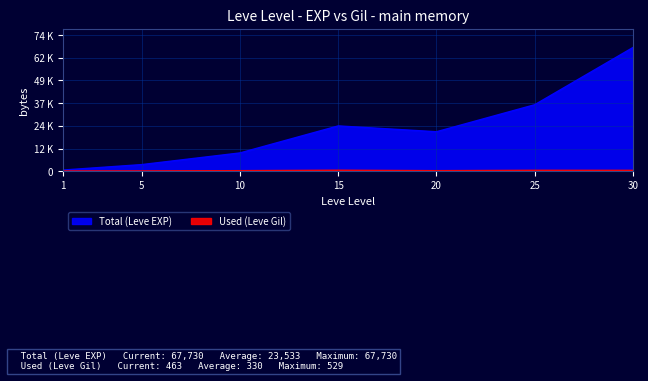

The value of Used (Leve Gil) at 30 is 463. True or false?

True